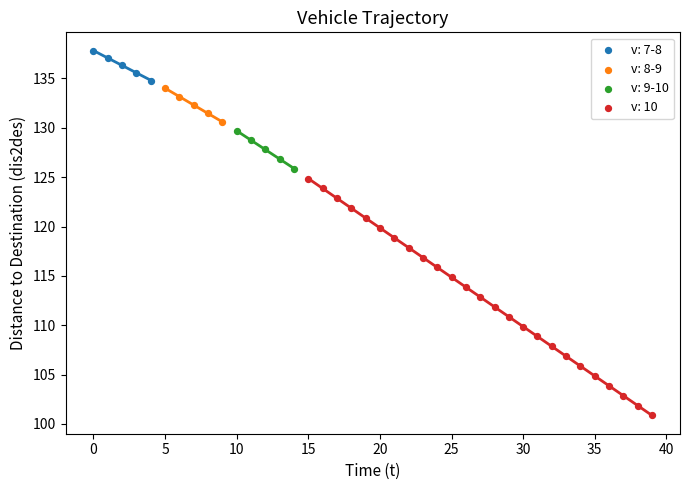

Which series has the widest spread of Y values?

v: 10